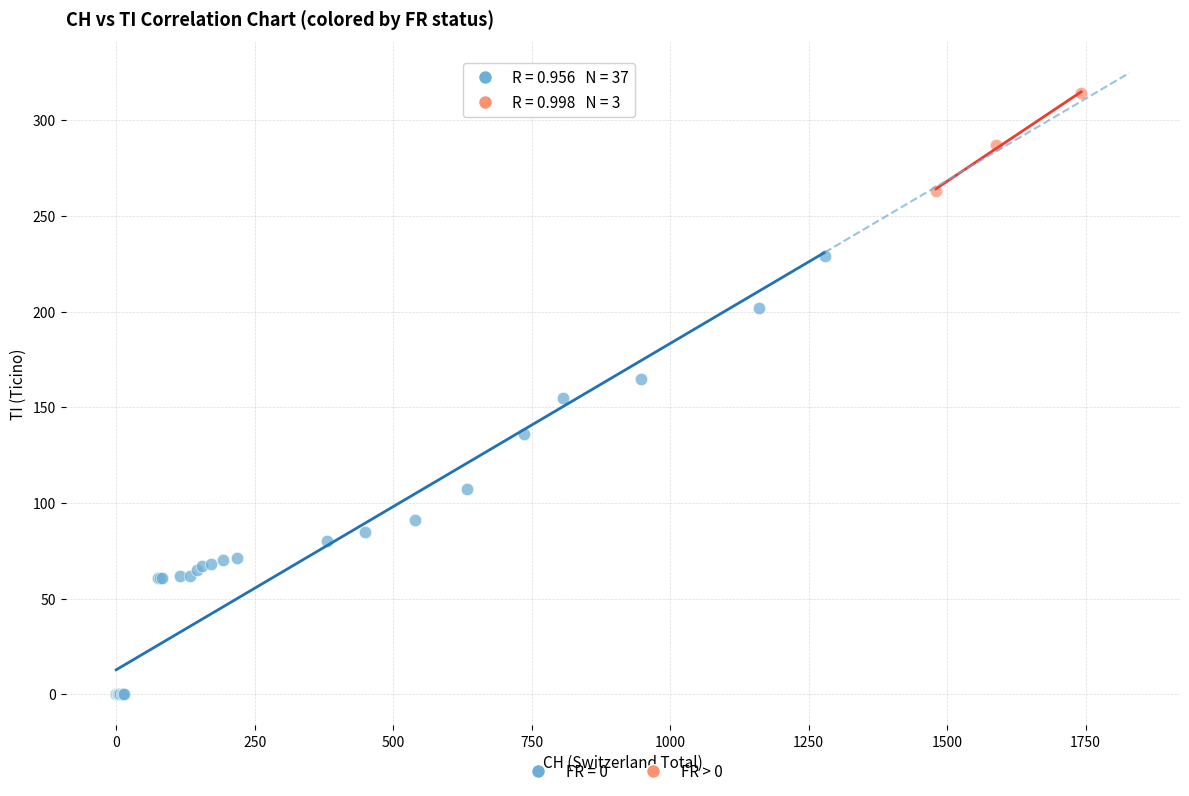

Which series has the largest Y range (max minus min)?

FR = 0